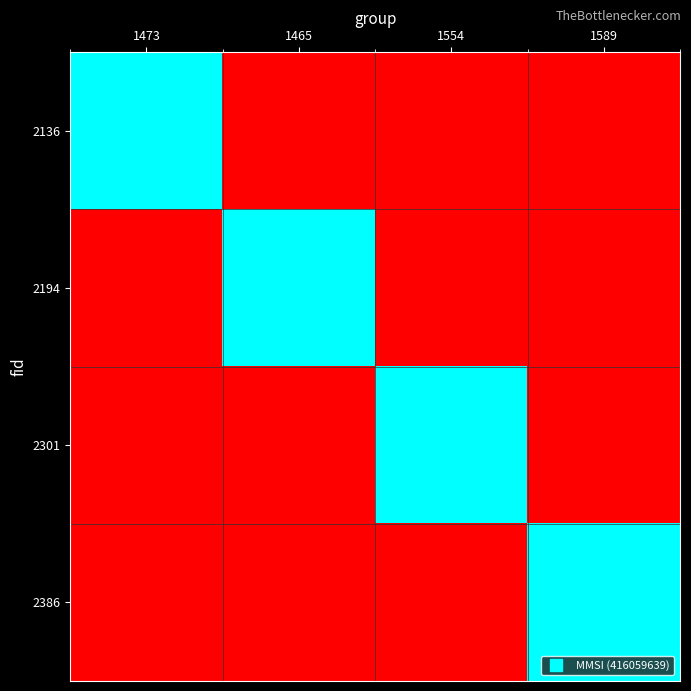

Reading left to right, list all the values displayed in this chart.

2136: 1473=416059639	1465=0	1554=0	1589=0
2194: 1473=0	1465=416059639	1554=0	1589=0
2301: 1473=0	1465=0	1554=416059639	1589=0
2386: 1473=0	1465=0	1554=0	1589=416059639